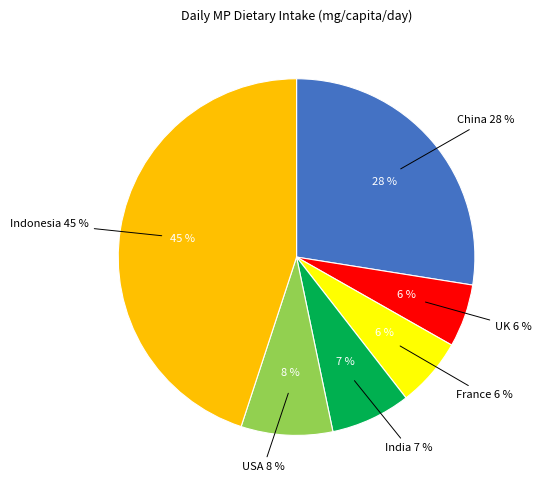

True or false: Indonesia accounts for 58% of the total.

False